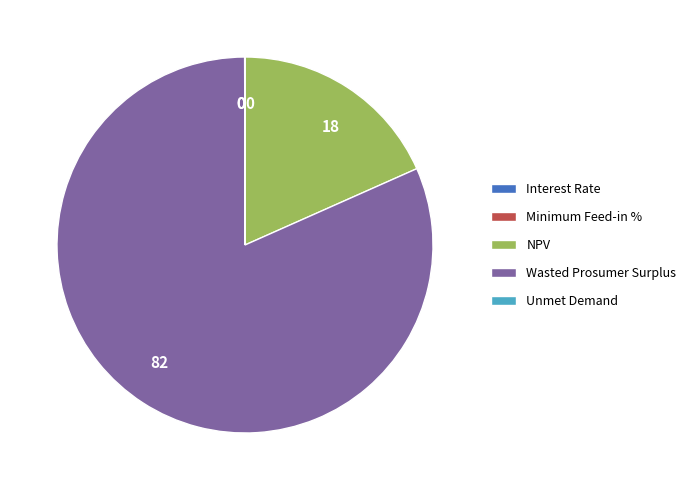

The Wasted Prosumer Surplus slice represents 96% of the pie. True or false?

False